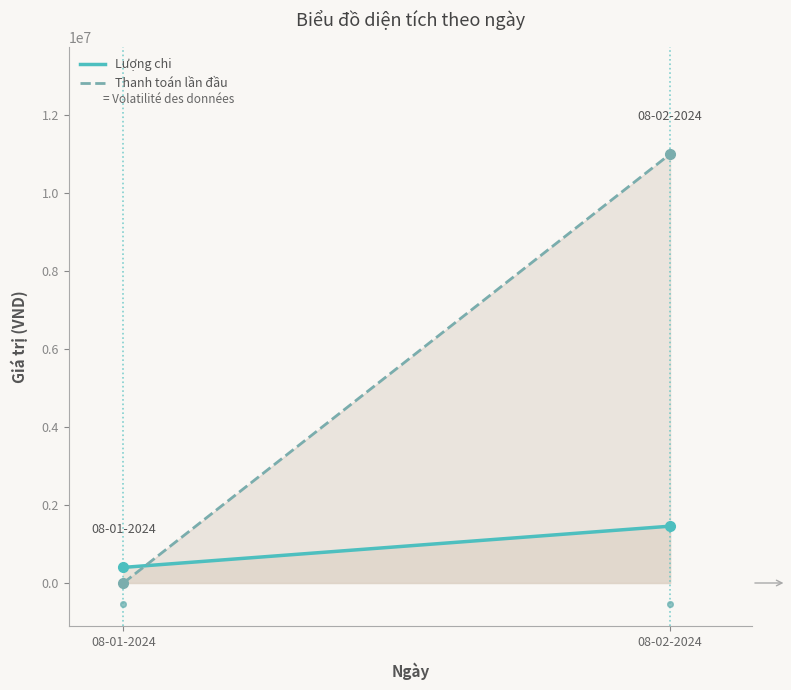

Which series changed the most between 08-01-2024 and 08-02-2024?

Thanh toán lần đầu